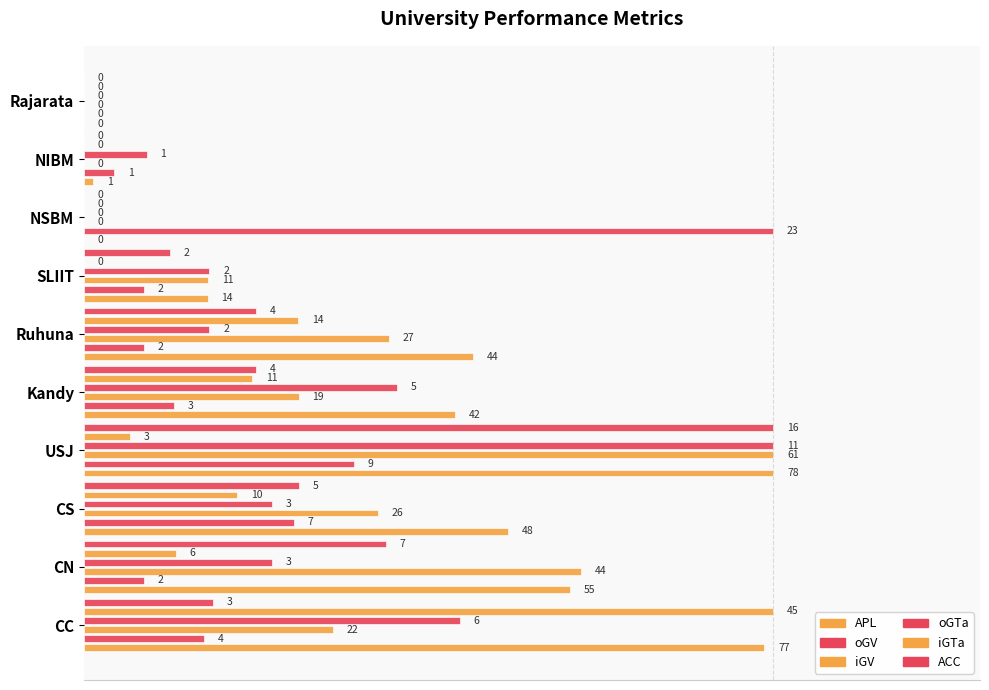

Reading right to left, transcribe all the data shown in this chart.

APL: 0.0	0.0	0.0	0.2	0.6	0.5	1.0	0.6	0.7	1.0
oGV: 0.0	0.0	1.0	0.1	0.1	0.1	0.4	0.3	0.1	0.2
iGV: 0.0	0.0	0.0	0.2	0.4	0.3	1.0	0.4	0.7	0.4
oGTa: 0.0	0.1	0.0	0.2	0.2	0.5	1.0	0.3	0.3	0.5
iGTa: 0.0	0.0	0.0	0.0	0.3	0.2	0.1	0.2	0.1	1.0
ACC: 0.0	0.0	0.0	0.1	0.2	0.2	1.0	0.3	0.4	0.2